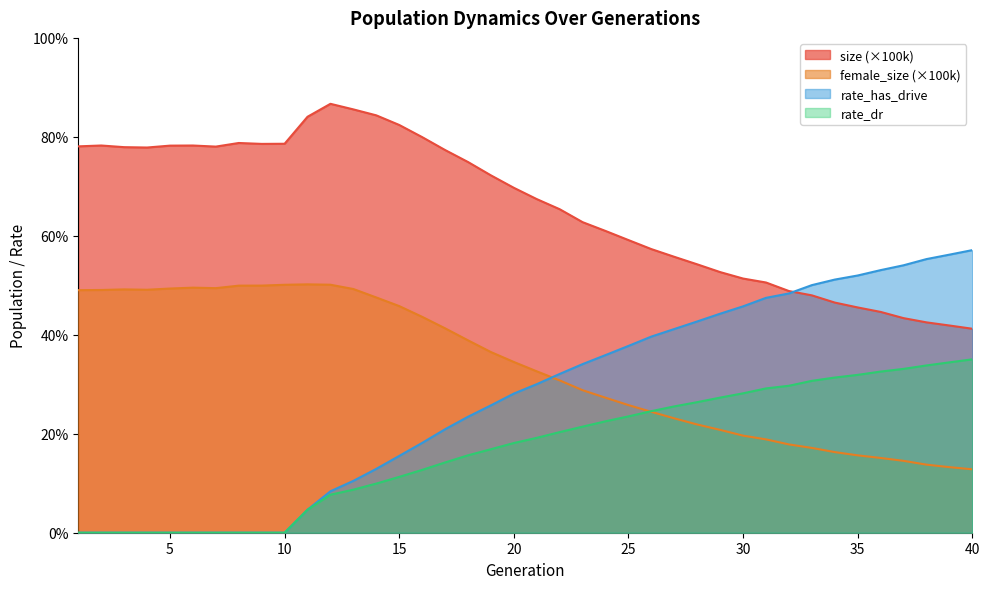

Does the chart have visible grid lines?

No